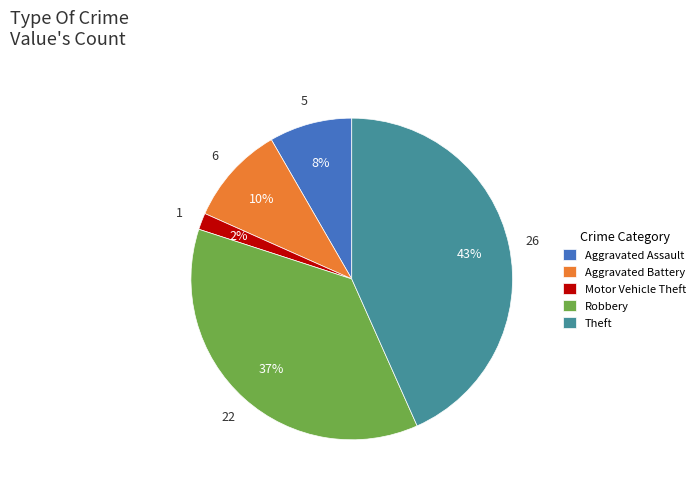

To the nearest percent, what is the difference between the Aggravated Battery and Robbery slice percentages?

27%